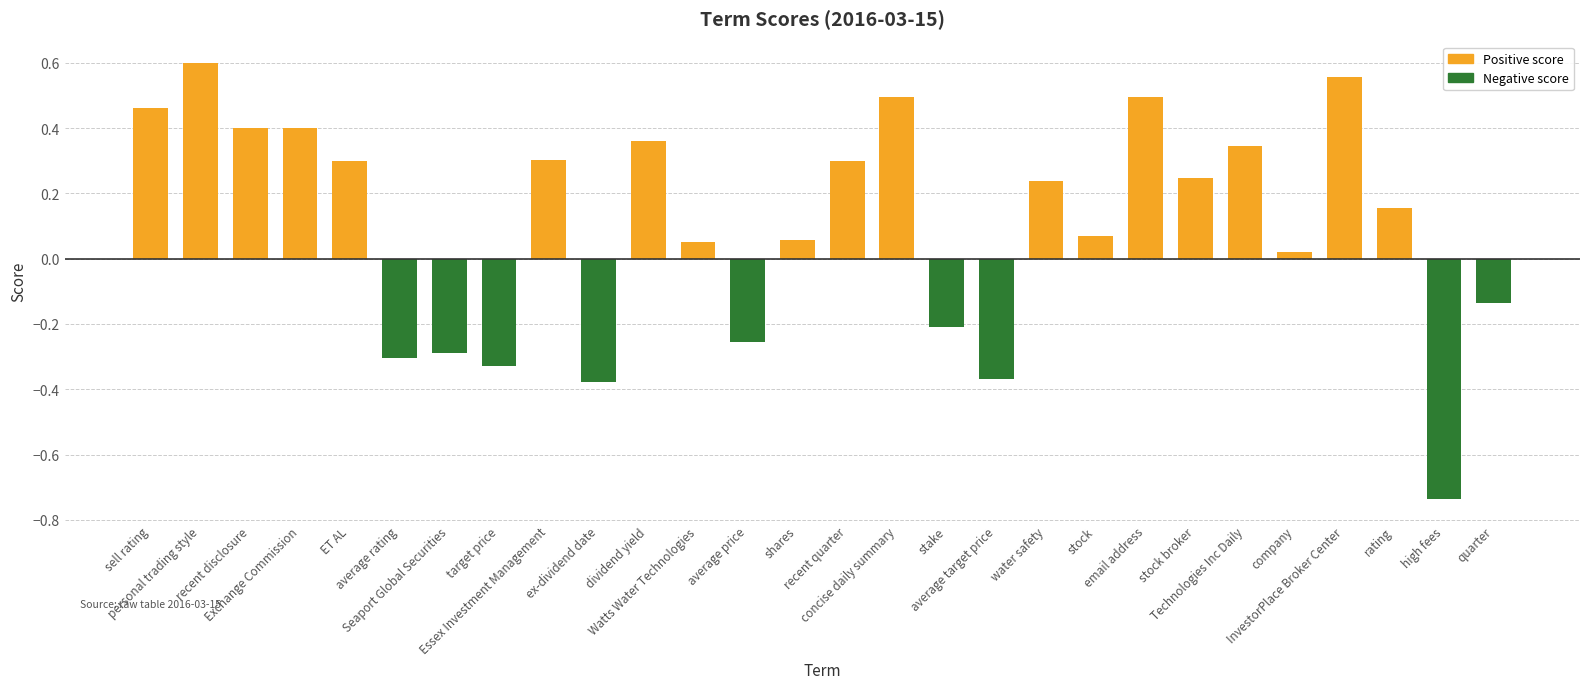

How many bars are there in each group?

2